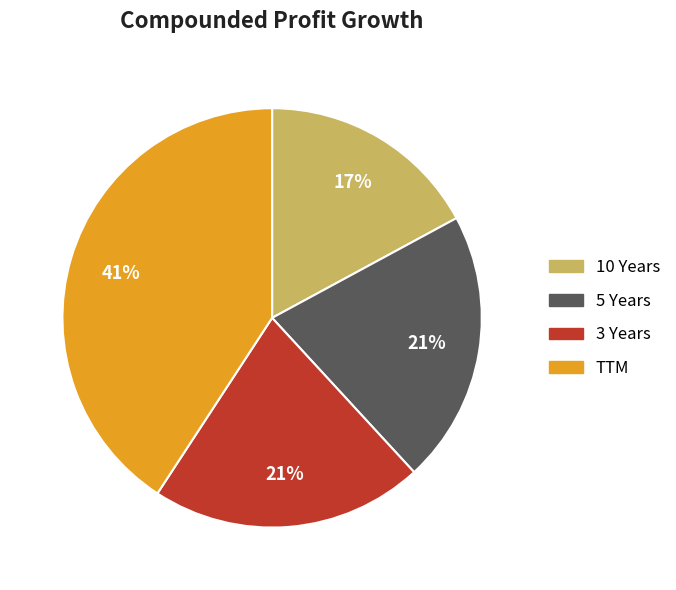

To the nearest percent, what is the difference between the 10 Years and 3 Years slice percentages?

4%